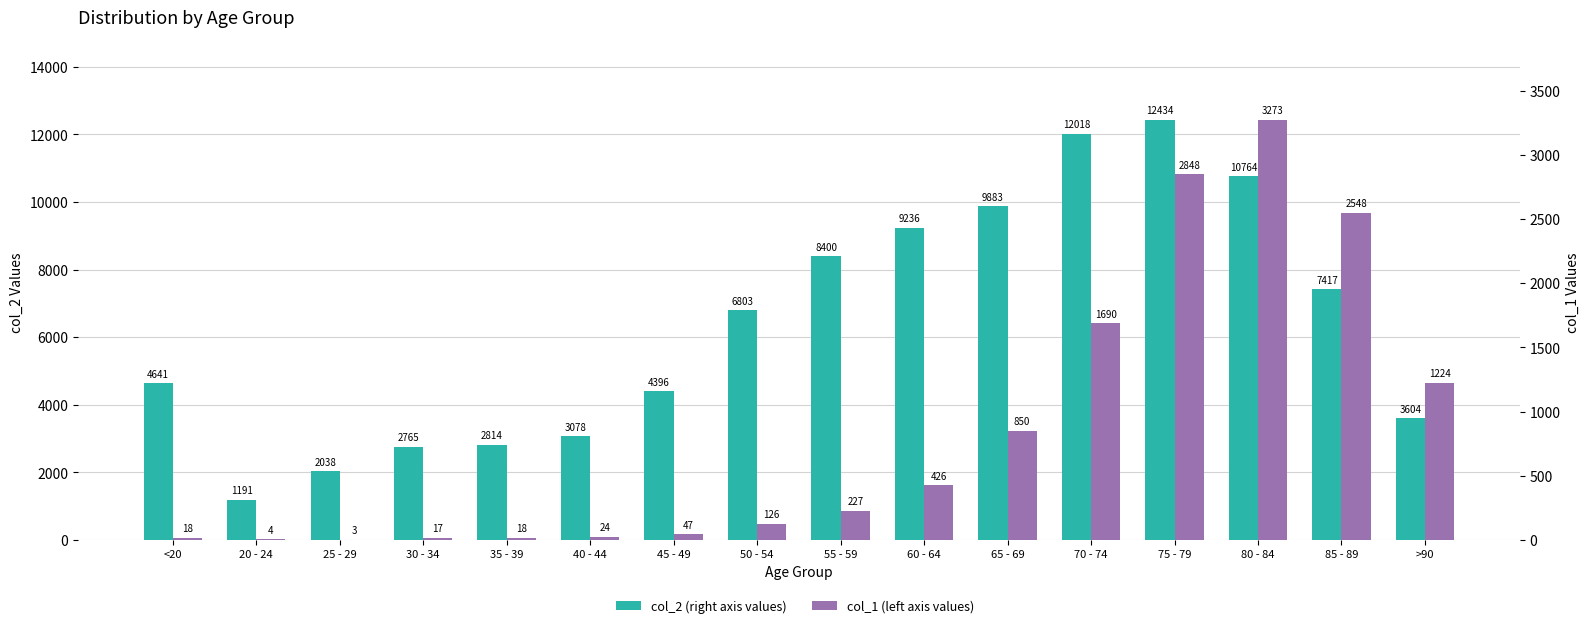

Which series has the widest spread of values?

col_2